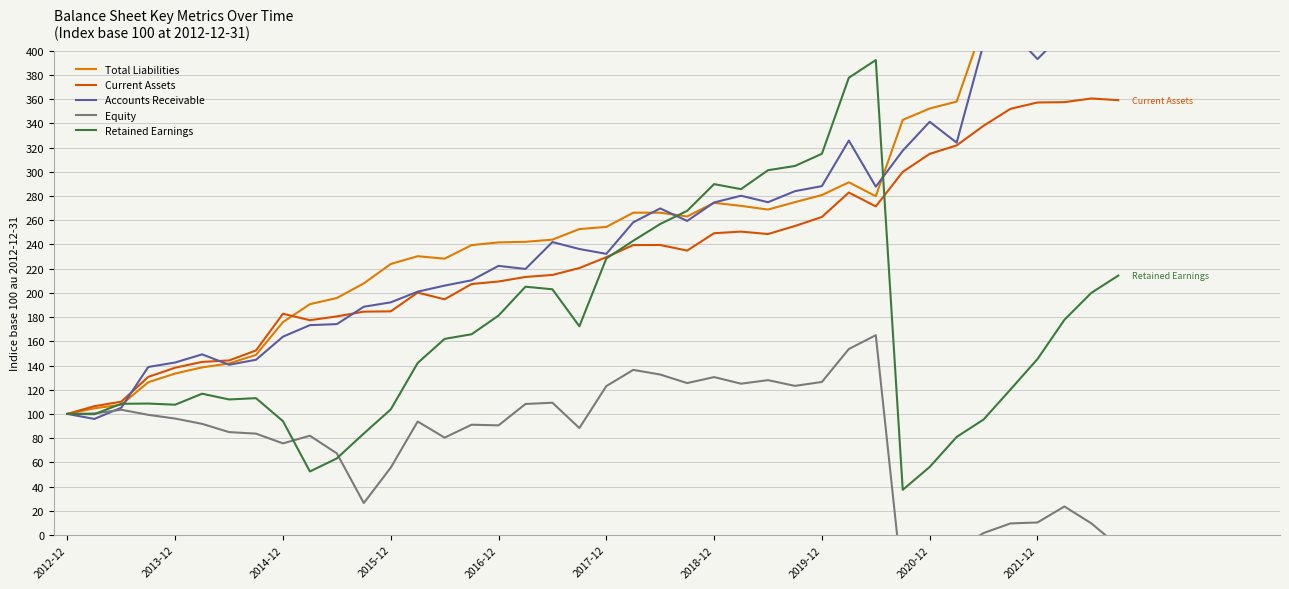

What is the sum of all Equity values?

3157.6